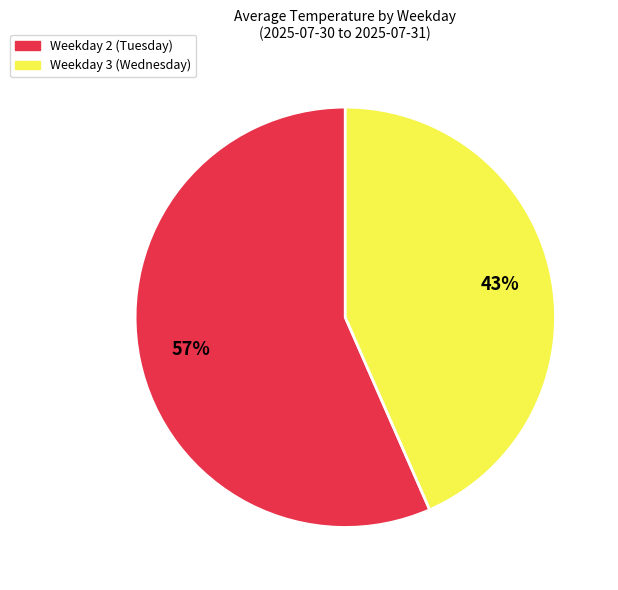

To the nearest percent, what is the average slice percentage?

50%